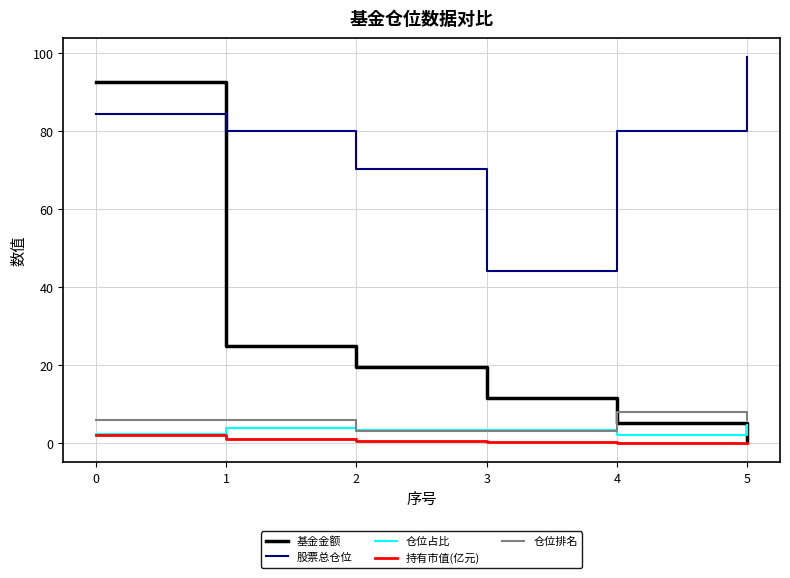

True or false: 仓位占比 has a value of 2.2 at 0.

True